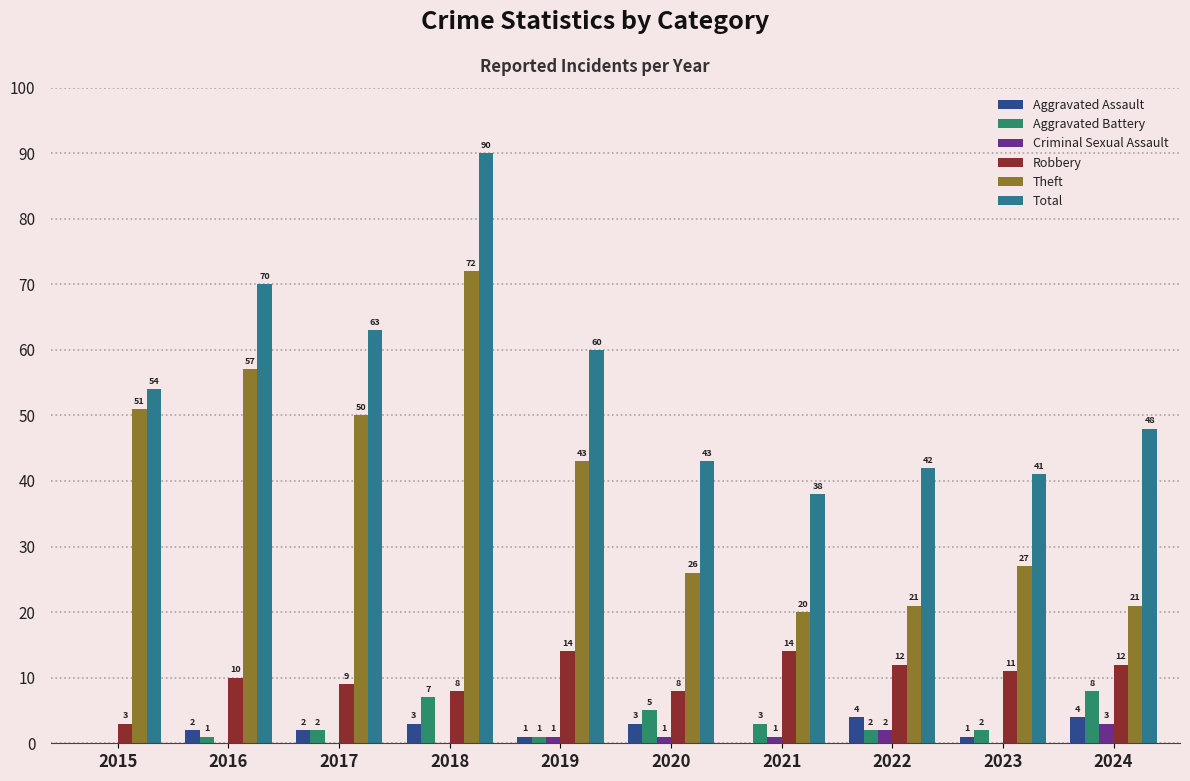

At how many categories does at least one series exceed 38?

9